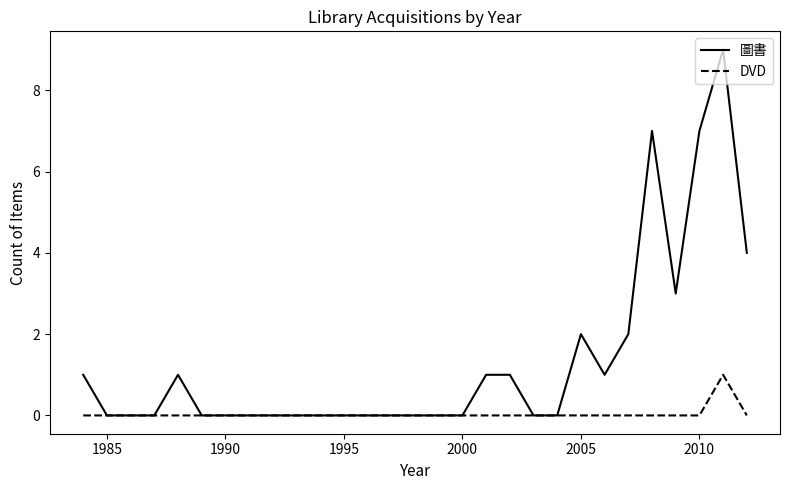

What are all the series names shown in the legend?

圖書, DVD